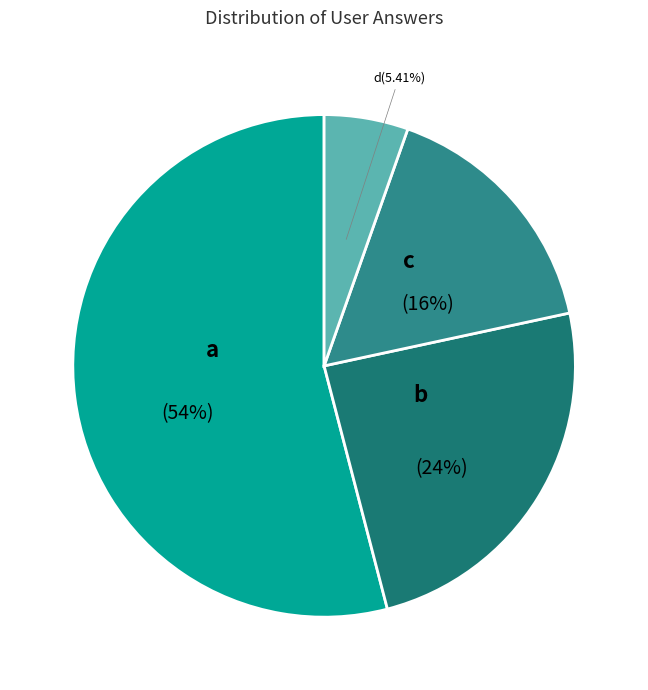

How many segments does this pie chart have?

4